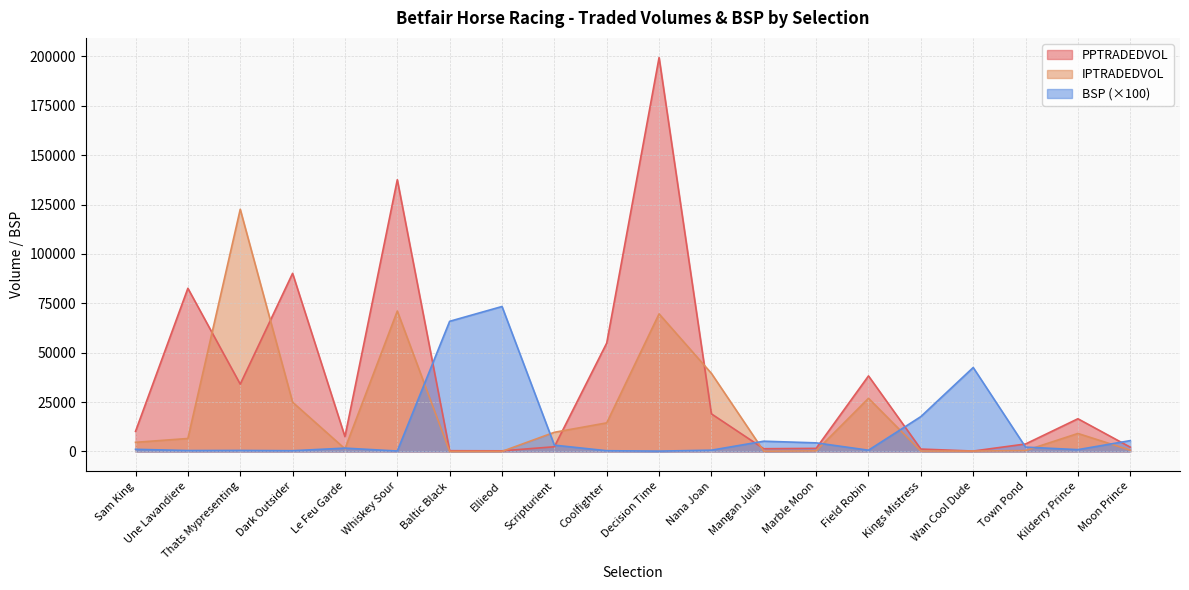

How many categories are shown in the chart?

20